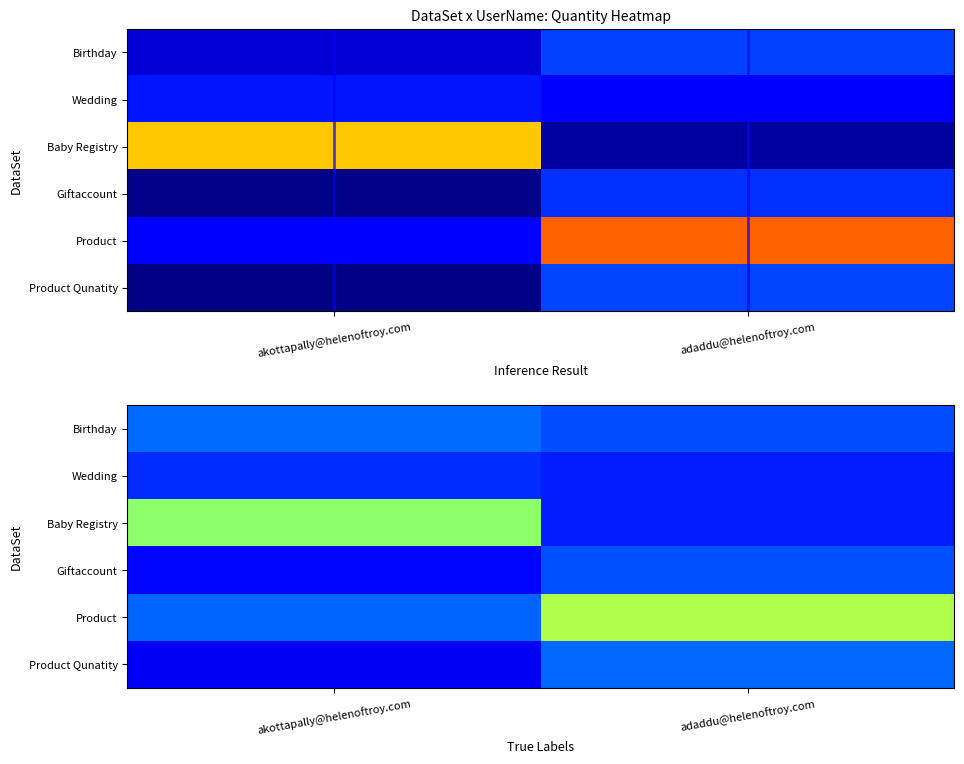

At akottapally@helenoftroy.com, list the series in order from smallest to largest.

Product Qunatity, Giftaccount, Wedding, Product, Birthday, Baby Registry